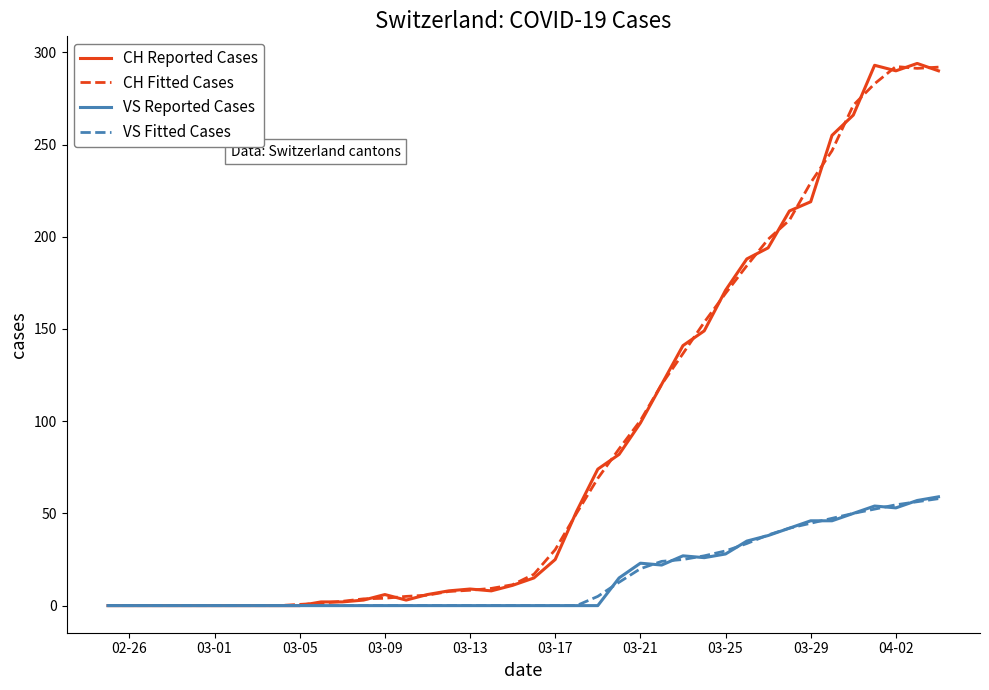

Does the chart display data point markers on the line(s)?

No